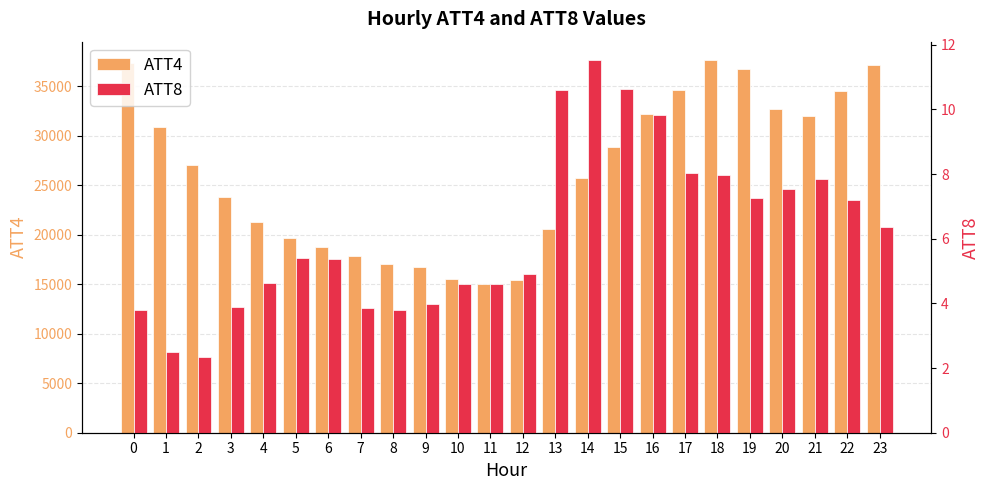

At which label does ATT8 reach its peak?

14